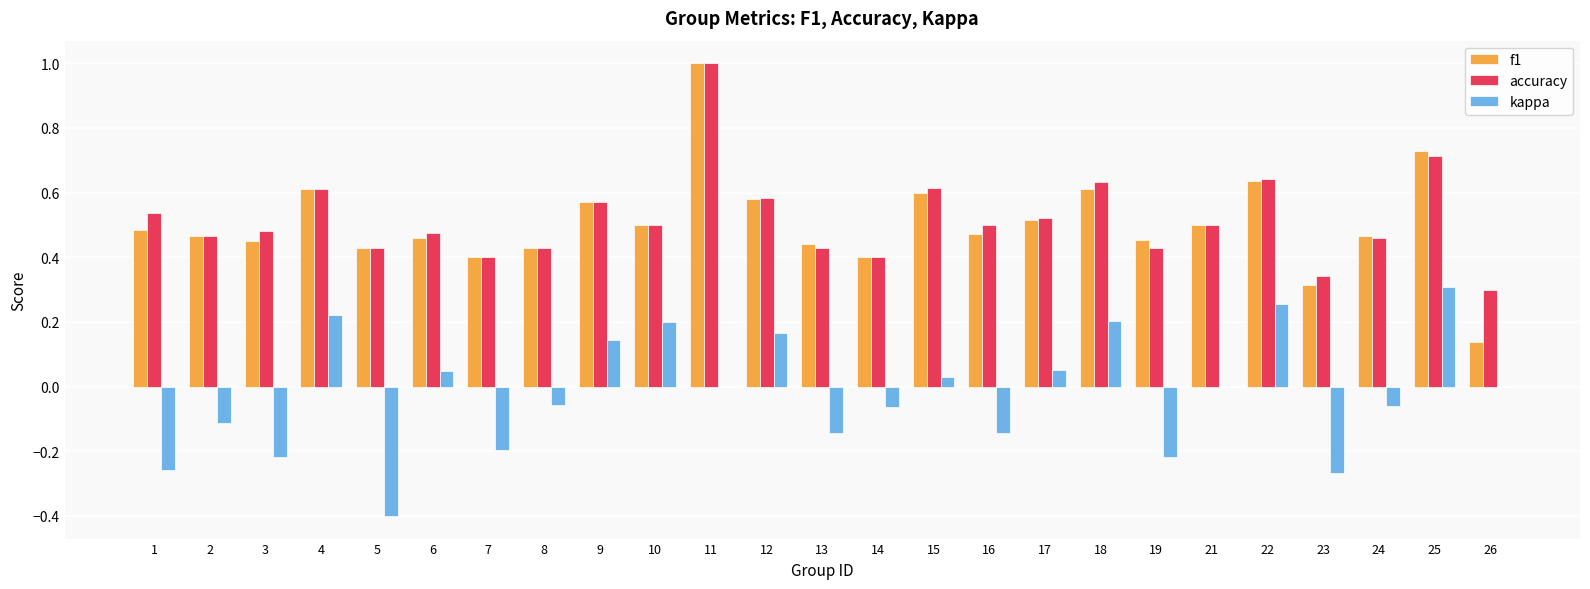

Which label corresponds to the largest value in the chart?

11